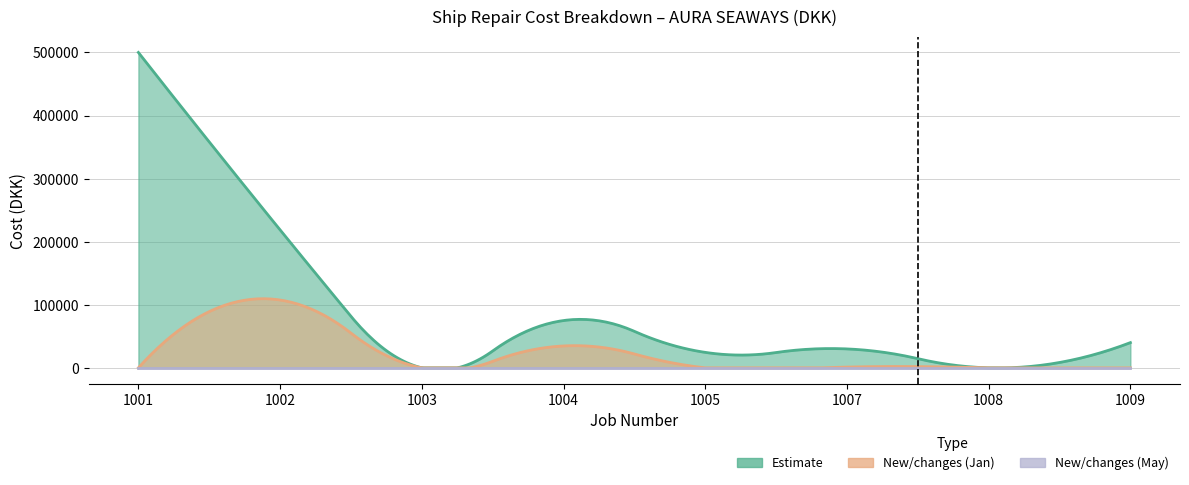

What is the smallest value displayed?

-10000